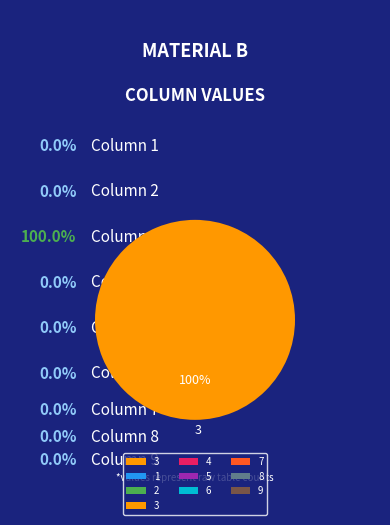

Is there any slice that represents more than half of the pie?

Yes